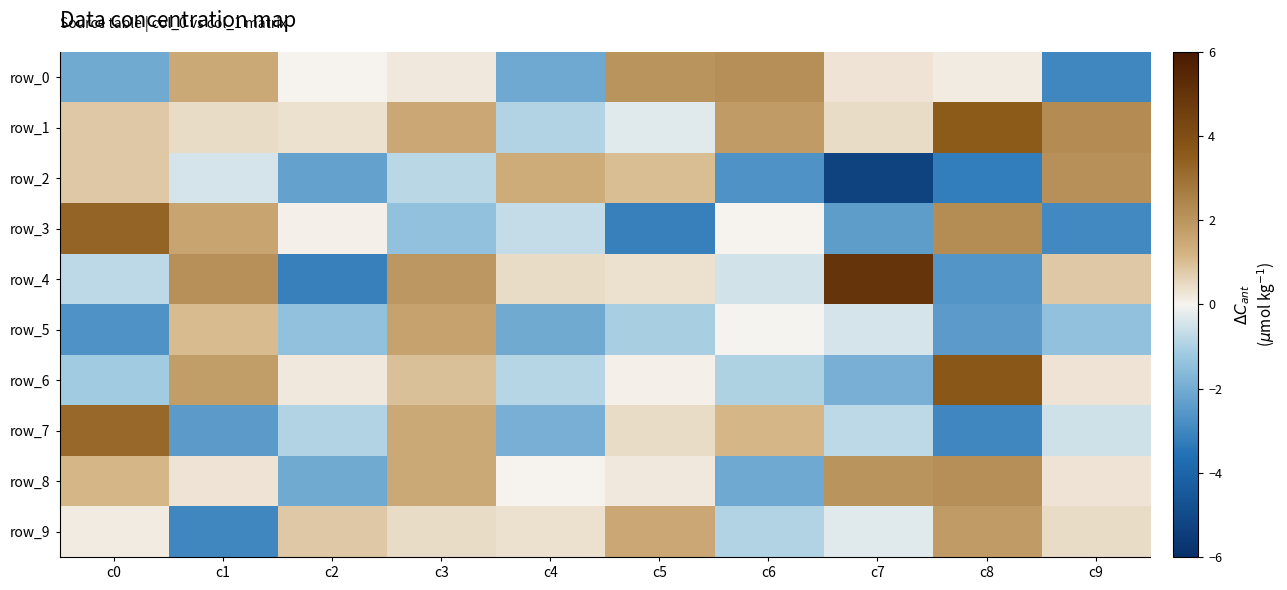

Which category has the lowest value across all series?

c7